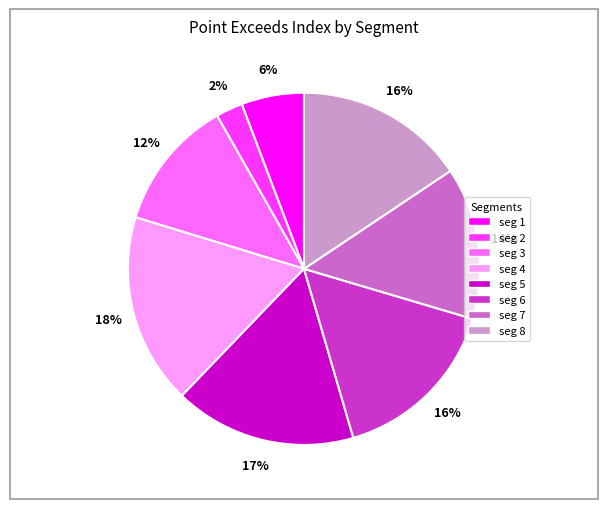

Does any single category account for the majority?

No